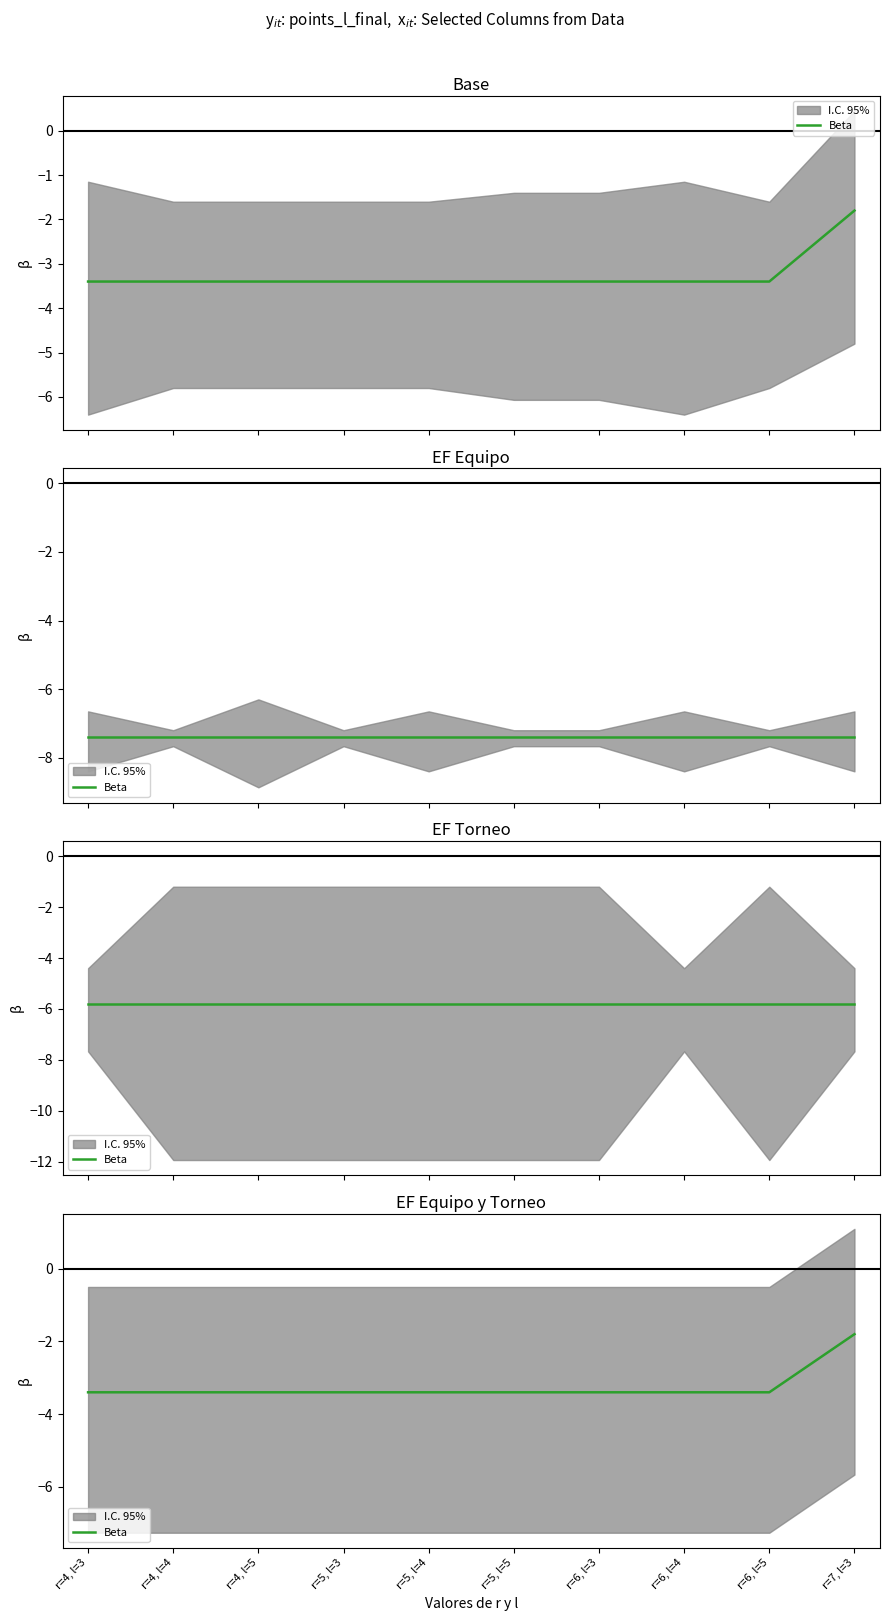

What is the greatest value displayed?

-1.8